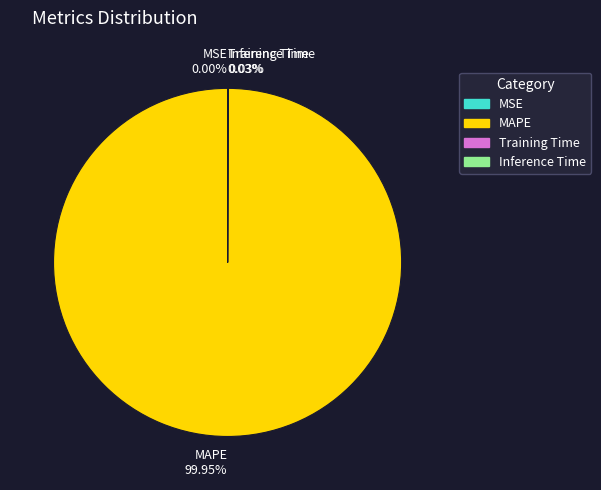

To the nearest percent, what percentage of the pie is MAPE?

100%